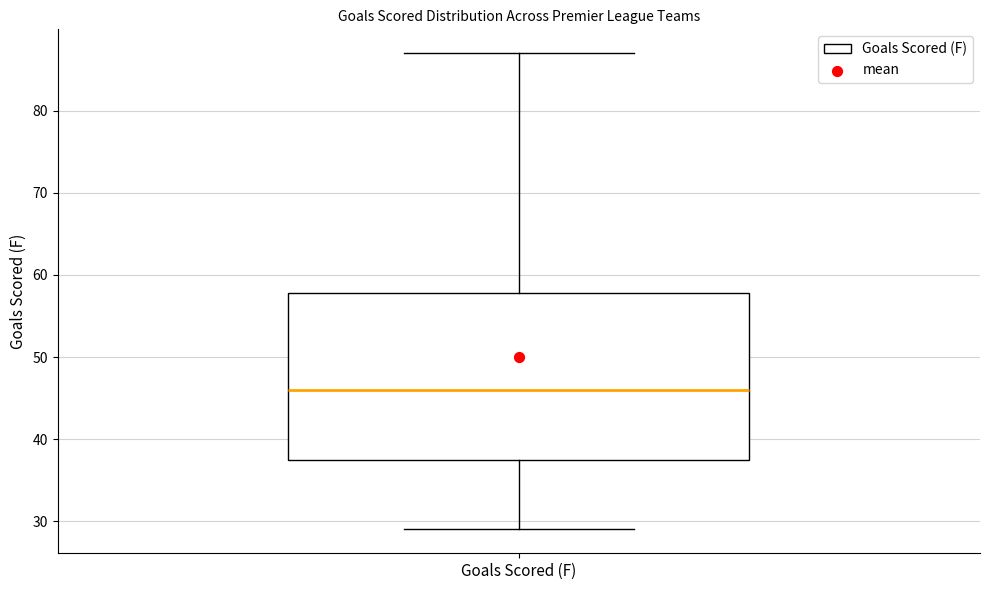

Read this box plot against the y-axis: the position of the median line, the range covered by the box, and the ends of both whiskers. The values are not printed on the chart, so give them approximately, as read against the axis.

median 46, box 38 to 58, whiskers 29 to 87